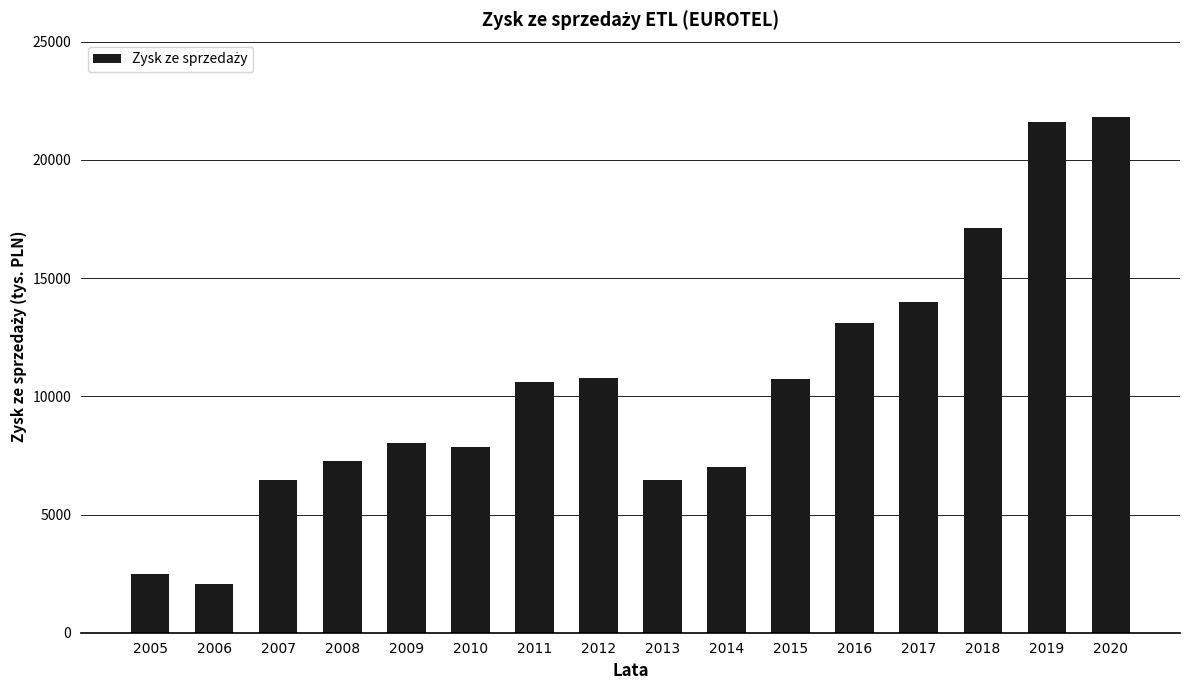

Is it true that the value at 2011 is 16647?

False